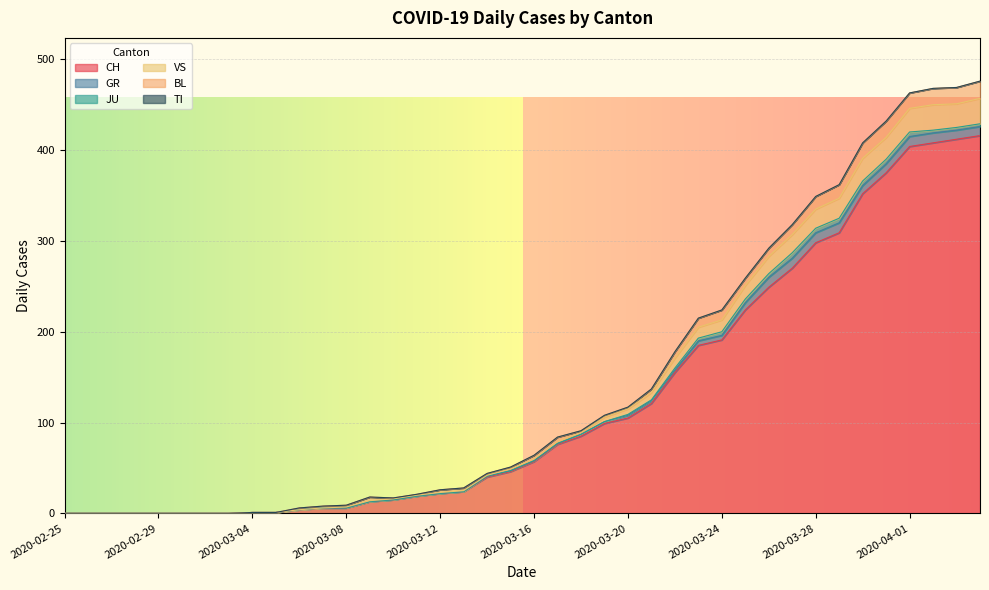

The value of VS at 2020-03-13 is 1. True or false?

True